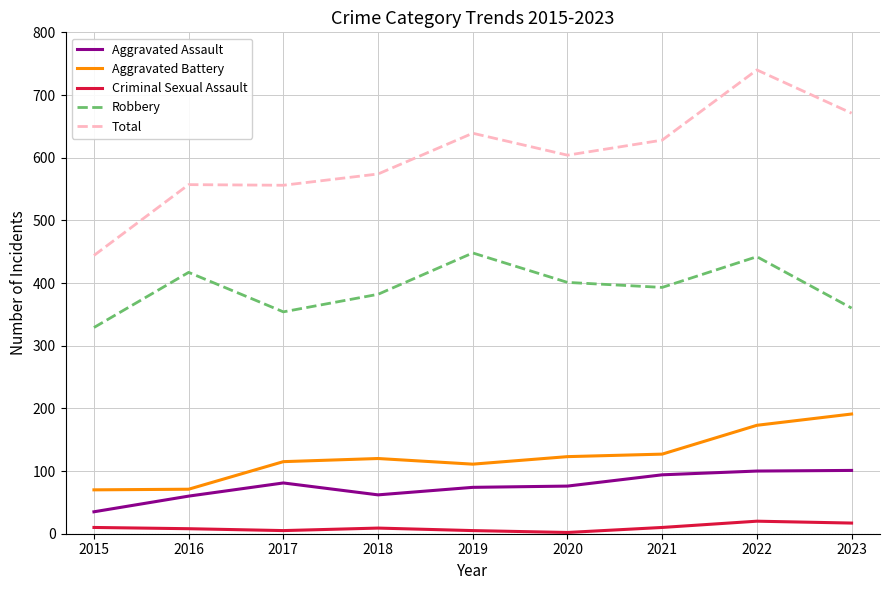

Rank the series by their maximum value, from highest to lowest.

Total, Robbery, Aggravated Battery, Aggravated Assault, Criminal Sexual Assault